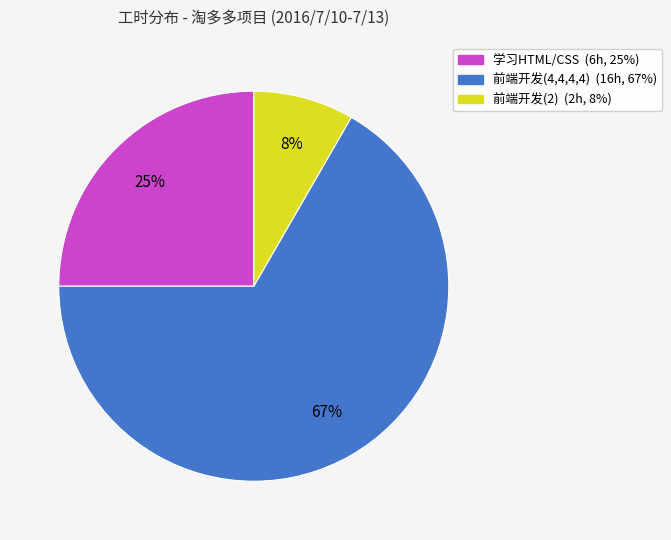

Do 学习HTML/CSS and 前端开发(2) together represent more than half of the pie?

No